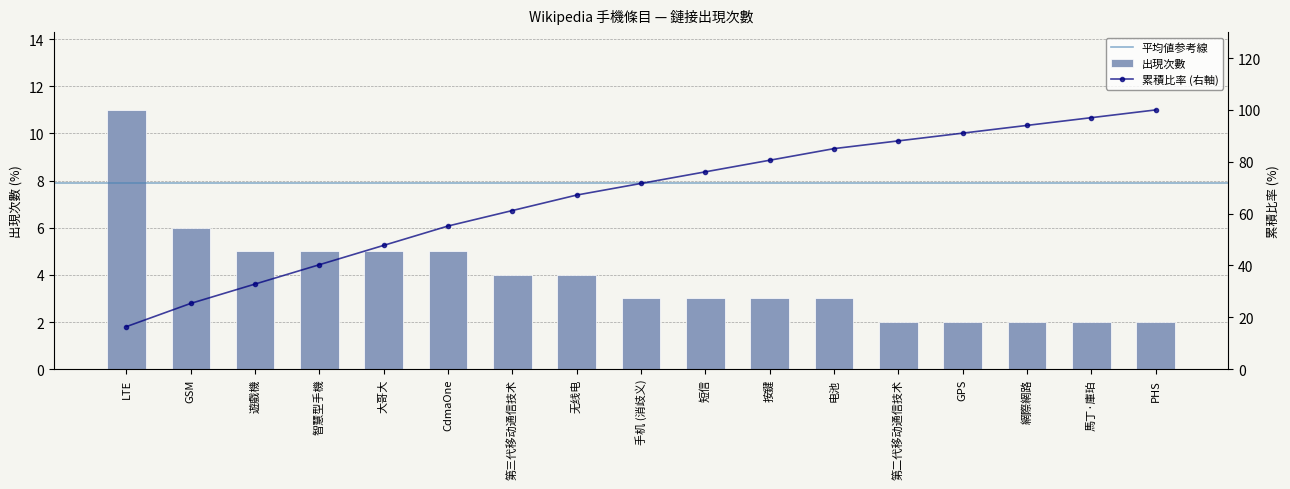

Reading right to left, list all the values displayed in this chart.

2	2	2	2	2	3	3	3	3	4	4	5	5	5	5	6	11